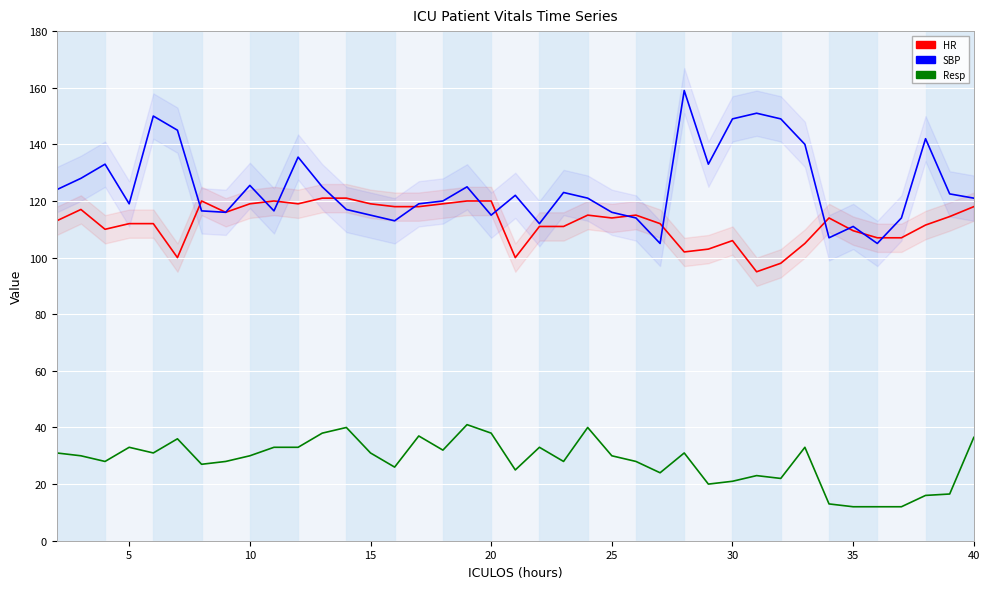

What is the difference between the maximum and minimum values in the SBP series?

54.0